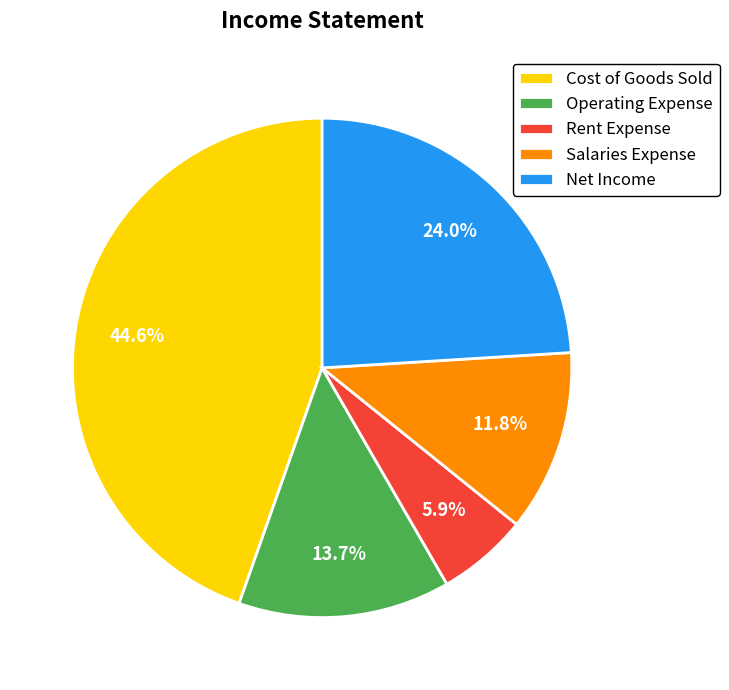

Approximately how many times larger is the value at Operating Expense compared to Cost of Goods Sold?

0.3